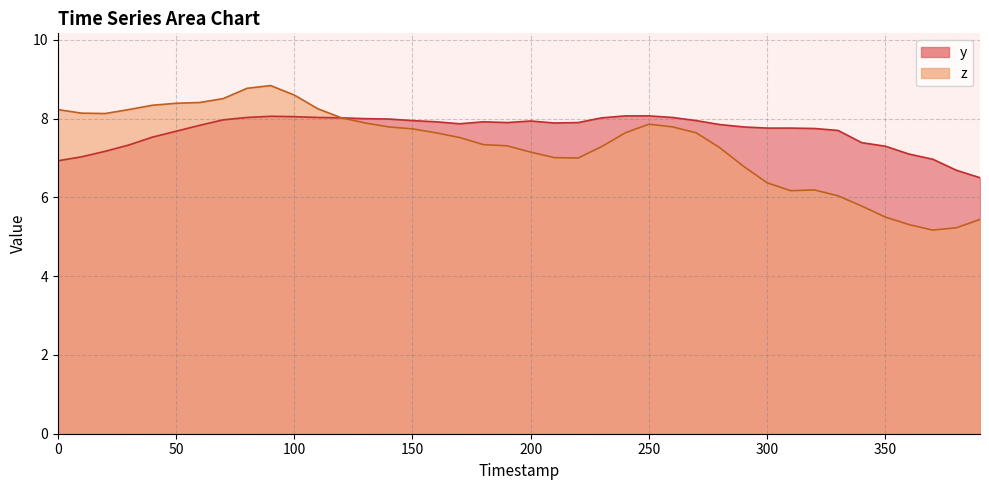

What position from the left is 100?

3